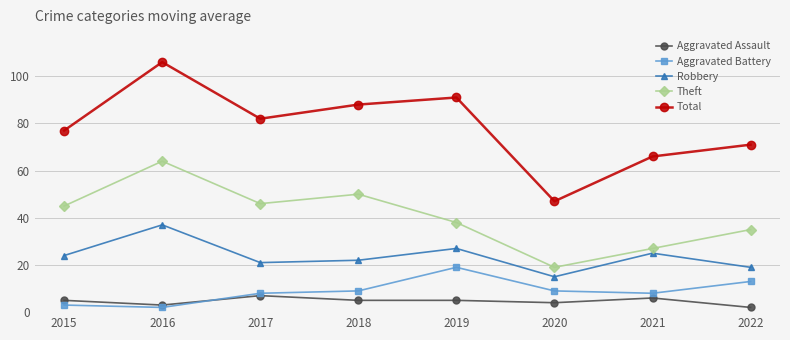

The Robbery series shows 25 at 2021. True or false?

True